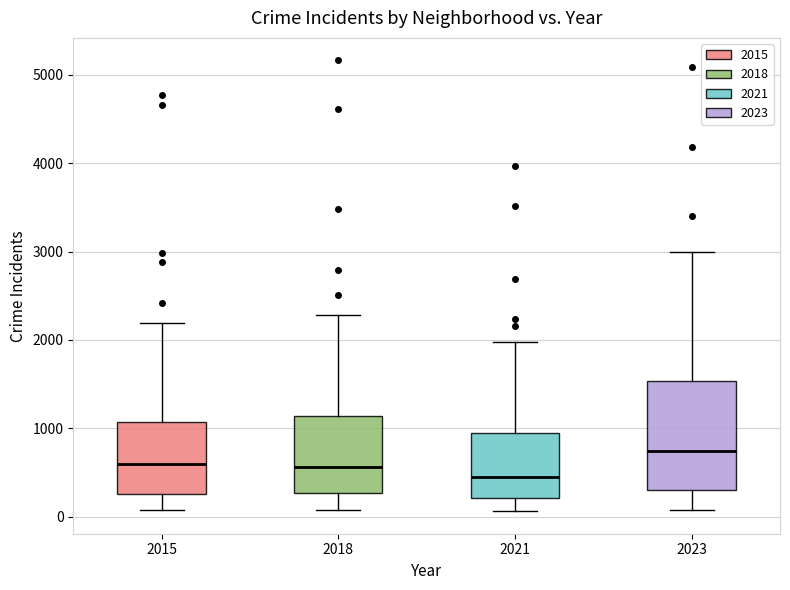

Reading left to right, read every box against the y-axis: the position of its median line, the range the box covers, and the ends of its whiskers. The values are not printed on the chart, so give them approximately, as read against the axis.

2015: median 600, box 300 to 1100, whiskers 100 to 2200
2018: median 600, box 300 to 1100, whiskers 100 to 2300
2021: median 500, box 200 to 900, whiskers 100 to 2000
2023: median 700, box 300 to 1500, whiskers 100 to 3000